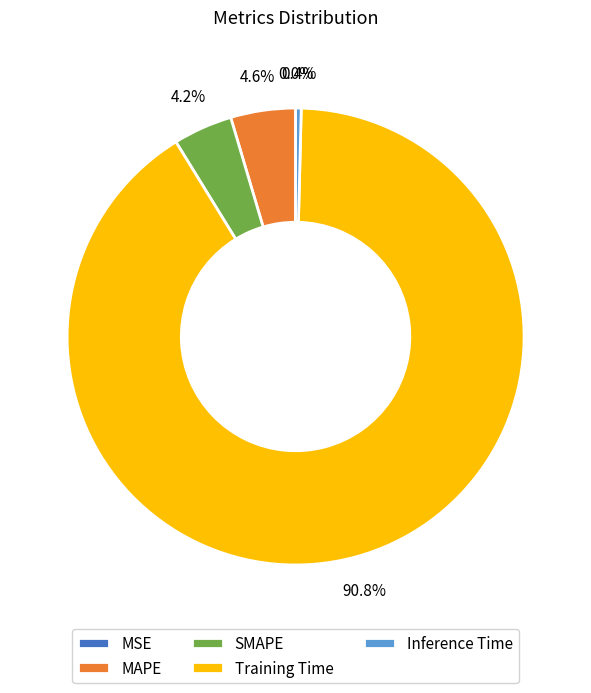

Which has a higher value, Inference Time or MAPE?

MAPE